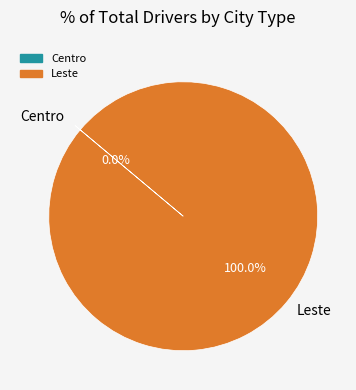

To the nearest percent, what is the average slice percentage?

50%